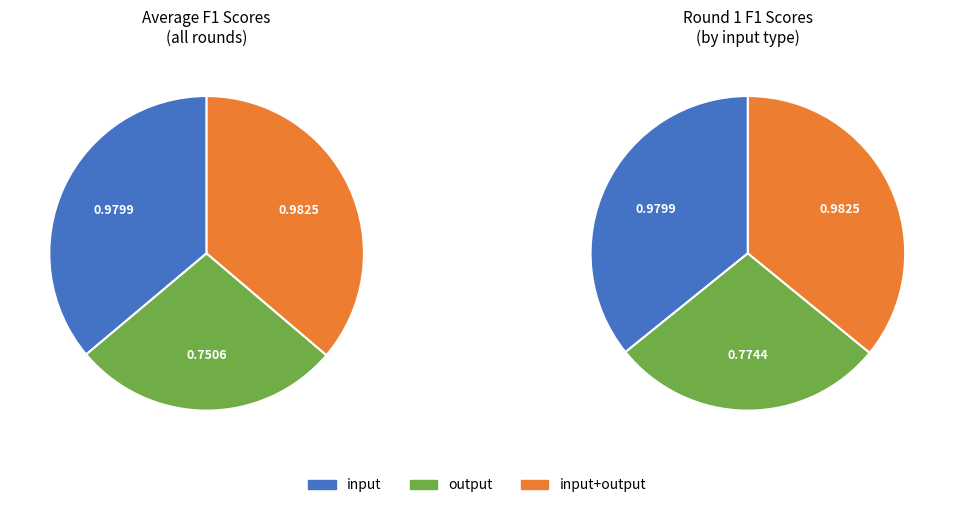

True or false: output accounts for 28% of the total.

True